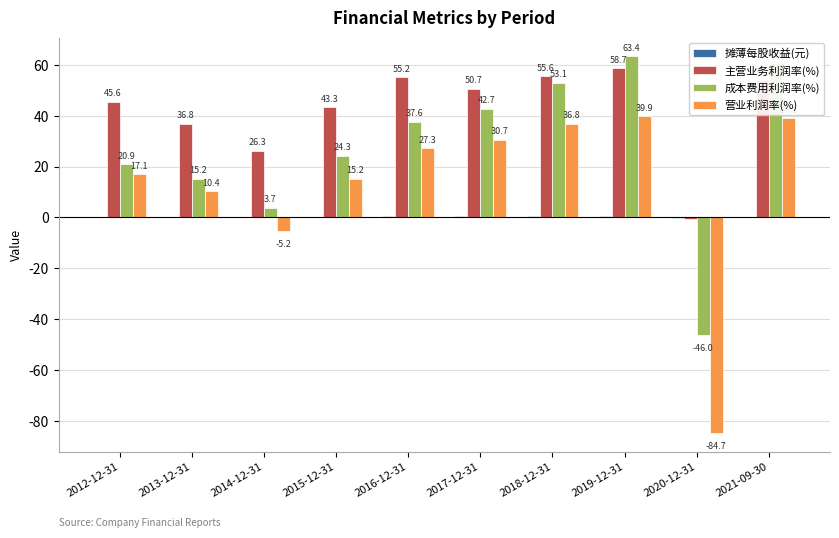

Read the 营业利润率(%) value at 2012-12-31.

17.1